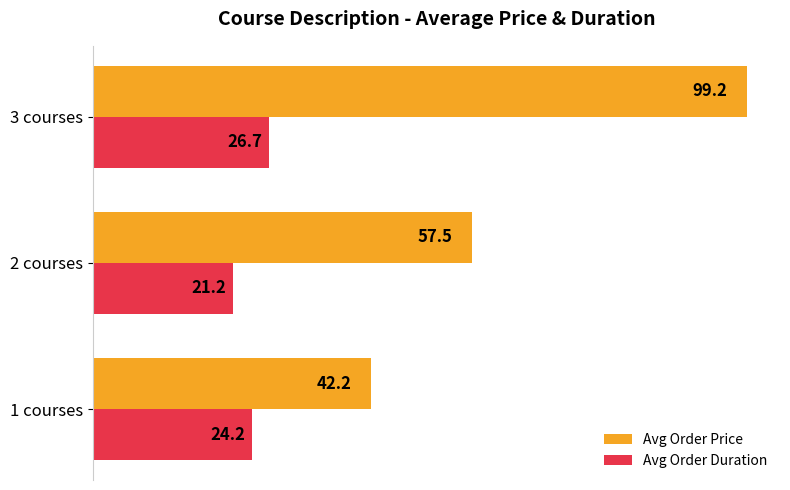

Rank the series by their maximum value, from lowest to highest.

Avg Order Duration, Avg Order Price